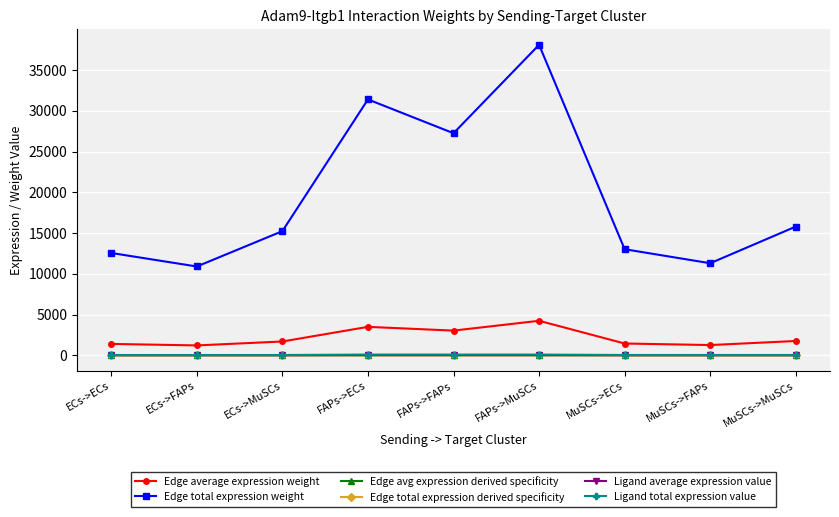

True or false: Edge total expression derived specificity and Ligand total expression value cross at least once.

False